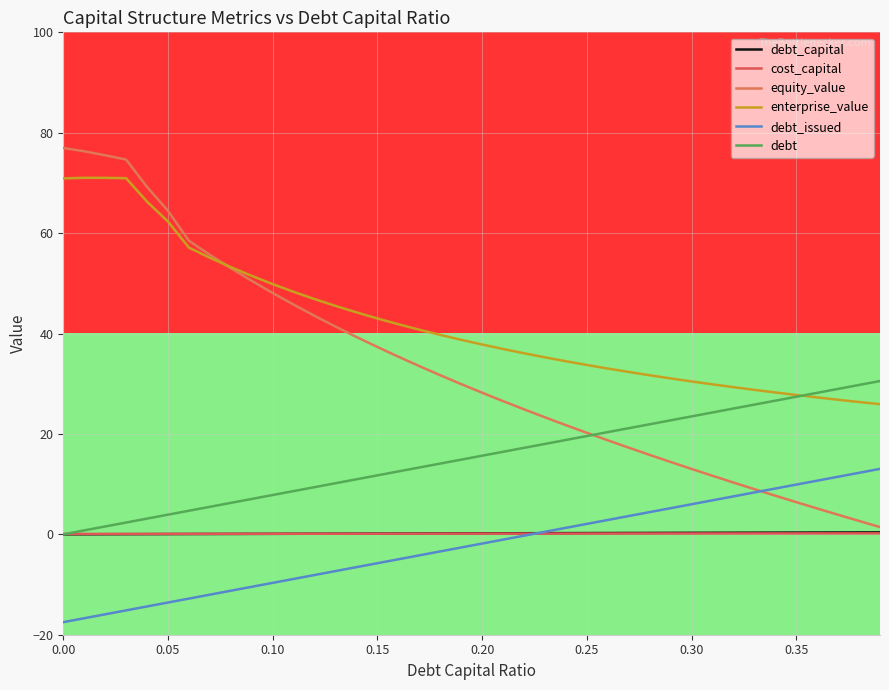

What is the approximate value of debt_capital at 0.07?

0.1